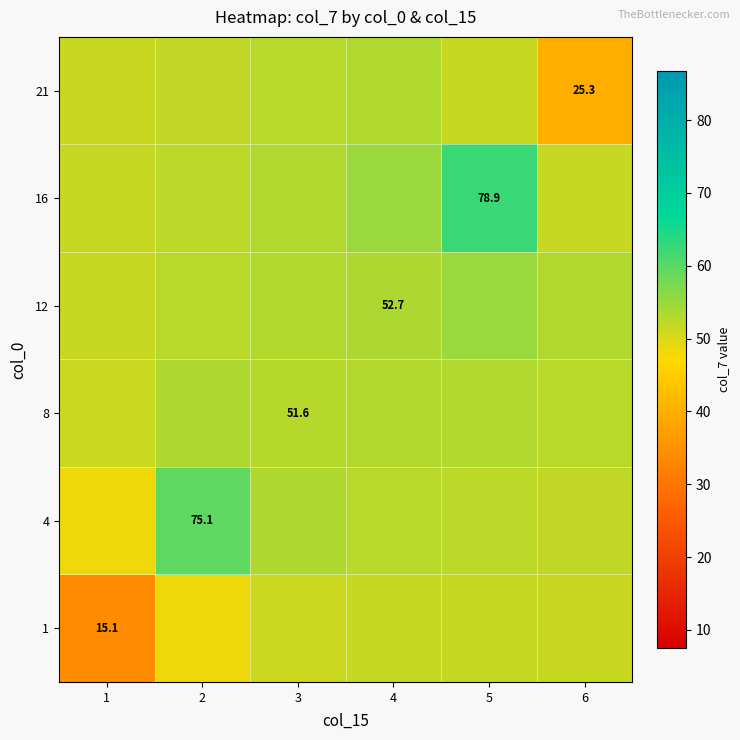

Read the 16 value at 4.

55.0